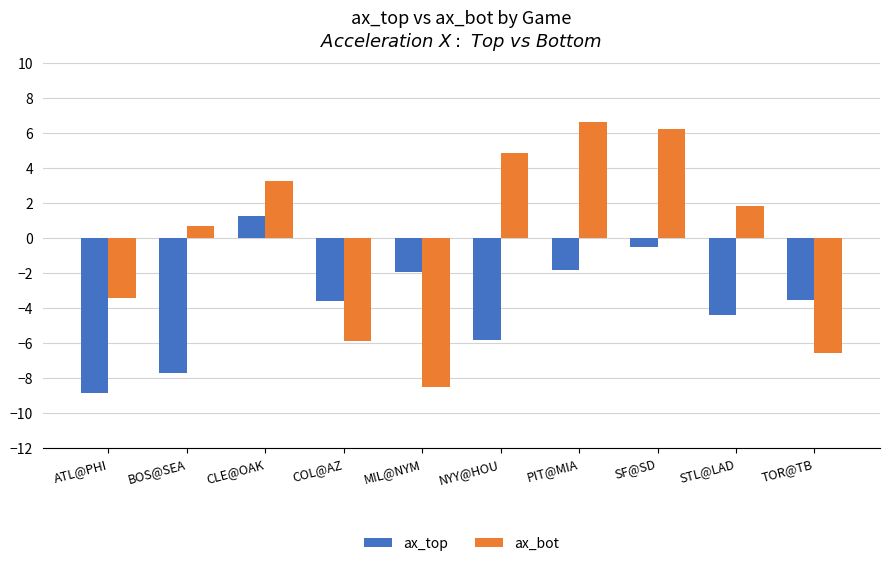

What is the value of the ax_top bar at the 7th from the left?

-1.8